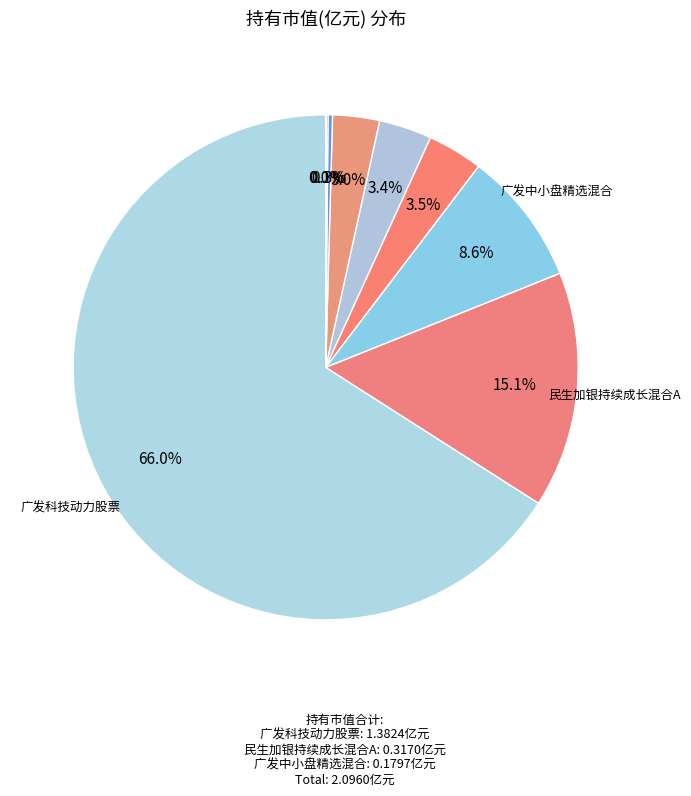

Rank the categories by value from lowest to highest.

中信建投聚利混合C, 中信建投聚利混合A, 广发电子信息传媒产业精选股票C, 广发电子信息传媒产业精选股票A, 广发中小盘精选混合C, 民生加银持续成长混合C, 广发中小盘精选混合, 民生加银持续成长混合A, 广发科技动力股票